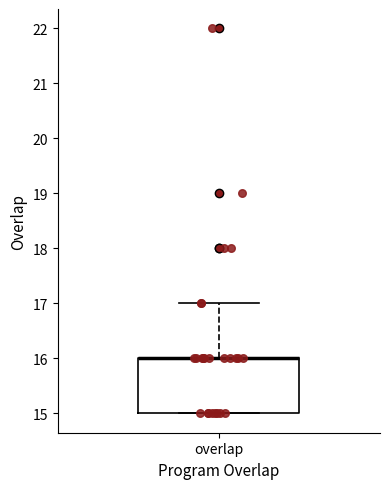

Read this box plot against the y-axis: the position of the median line, the range covered by the box, and the ends of both whiskers. The values are not printed on the chart, so give them approximately, as read against the axis.

median 16 (drawn on the box's upper edge), box 15 to 16, whiskers 15 to 17